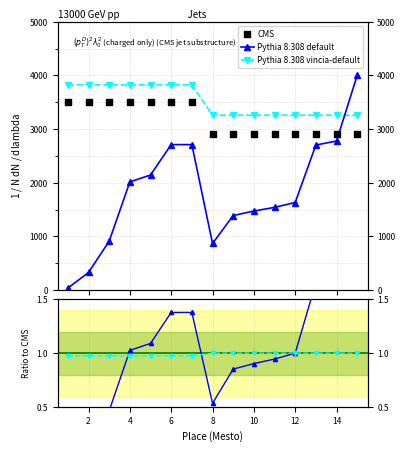

Which series contains the lowest Y value?

Pythia 8.308 default